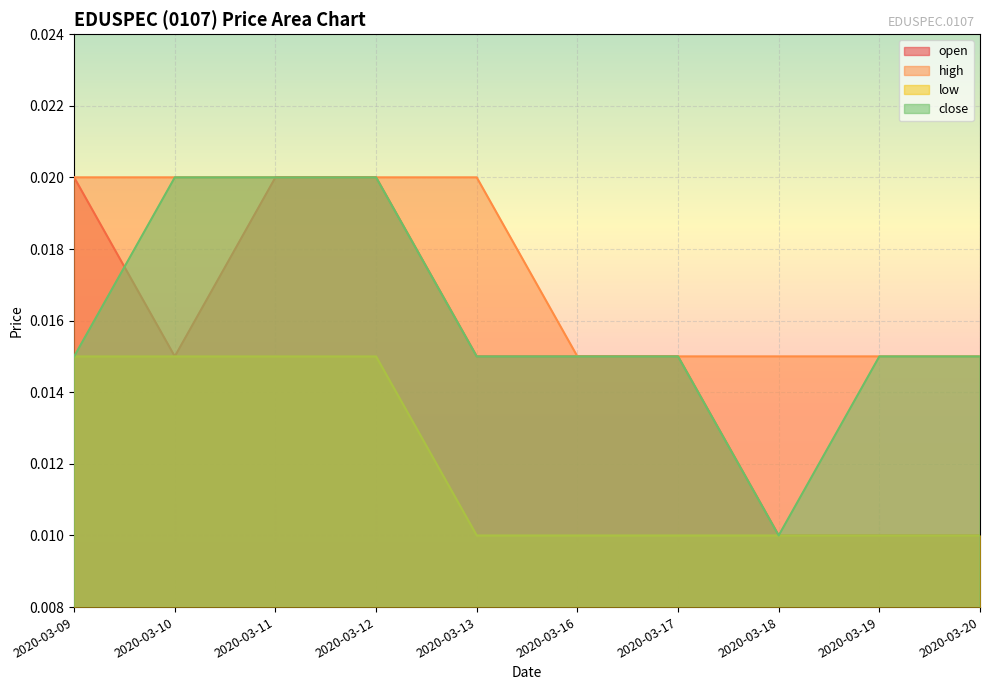

Is it true that open equals 0.0 at 2020-03-11?

False